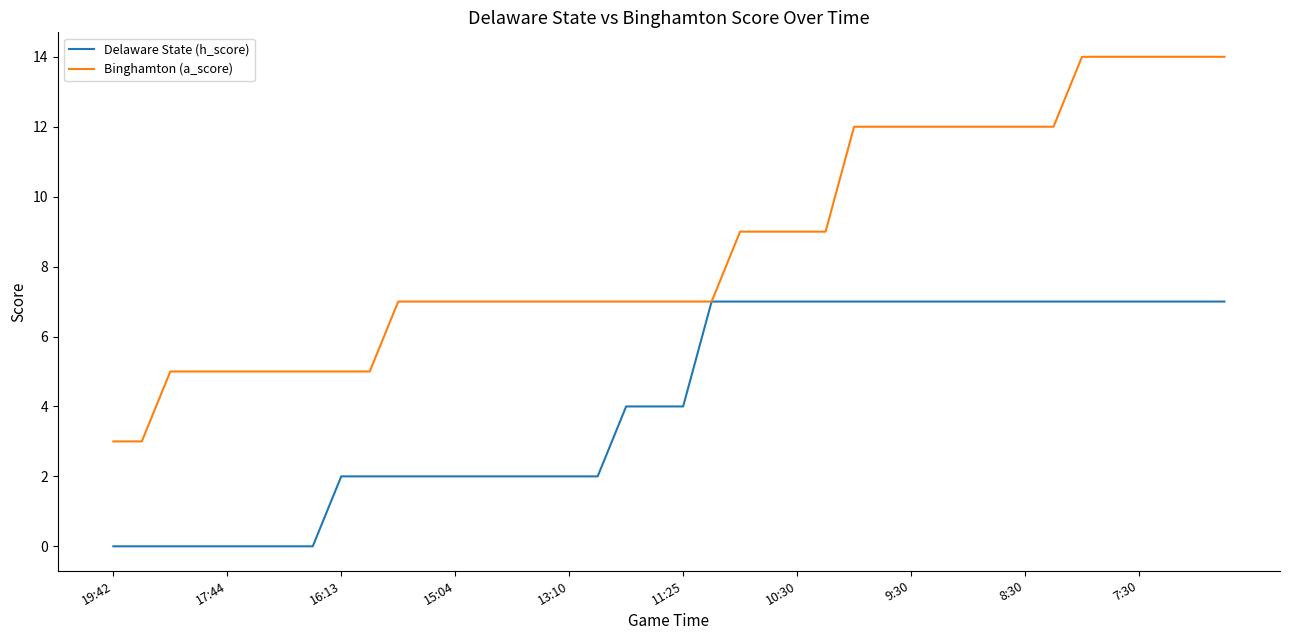

Which series has the widest spread of values?

Binghamton (a_score)